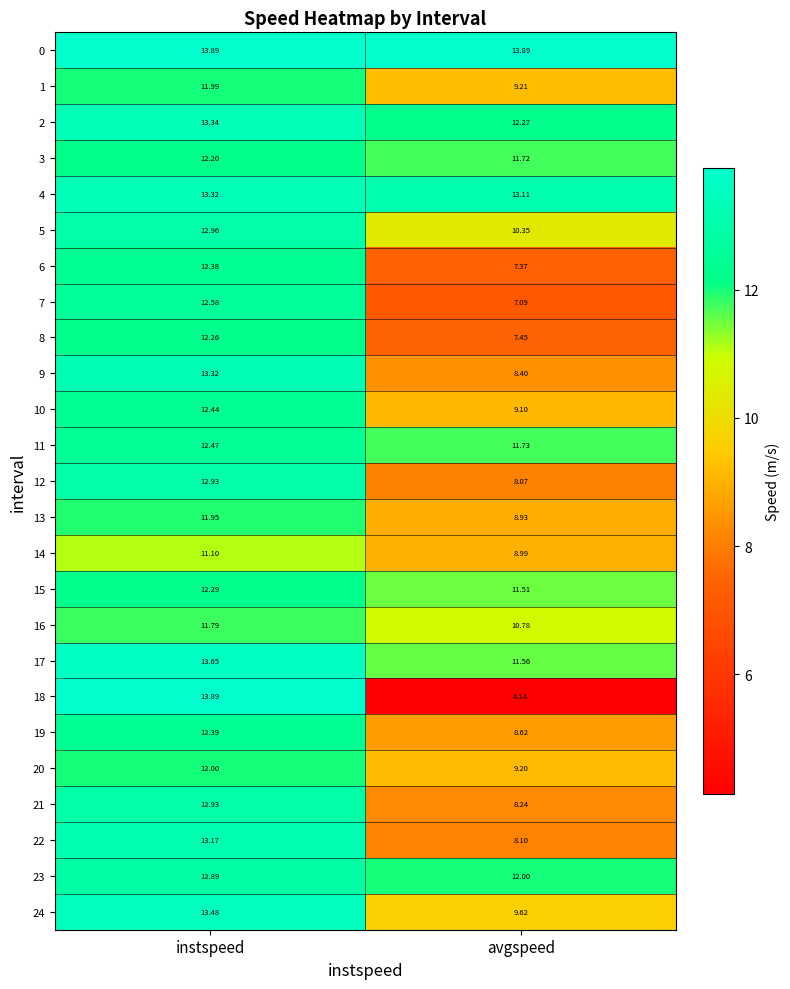

At which label does 12 reach its minimum?

avgspeed